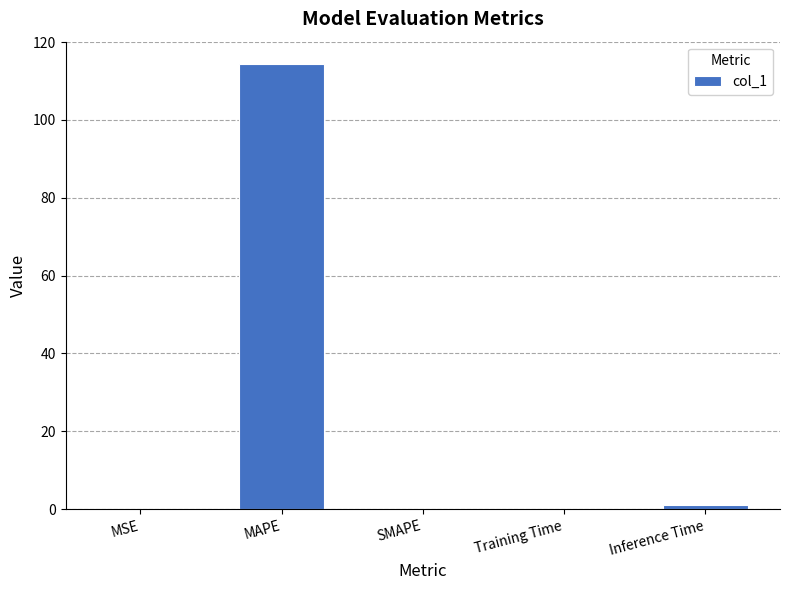

The chart shows a value of 0.0 at SMAPE. True or false?

True